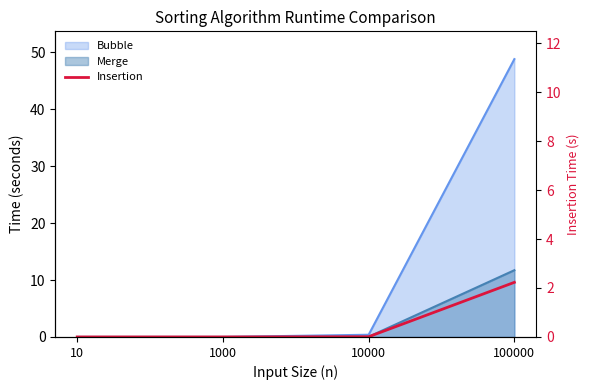

What is the value of the 4th point from the left?

9.6